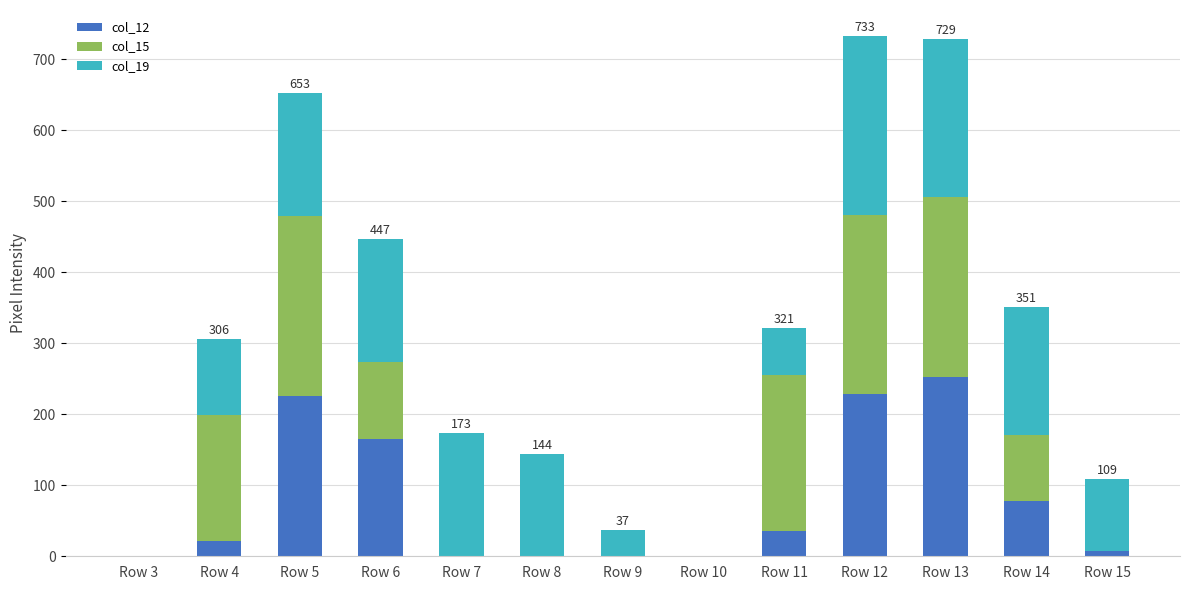

The col_12 series shows 52 at Row 12. True or false?

False